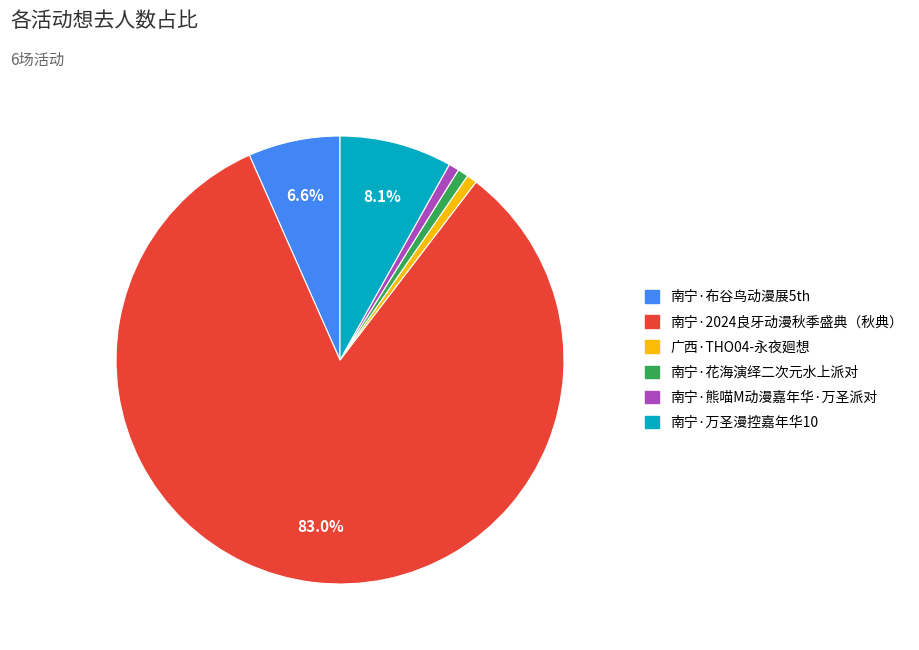

Which has a higher value, 南宁·万圣漫控嘉年华10 or 广西·THO04-永夜廻想?

南宁·万圣漫控嘉年华10